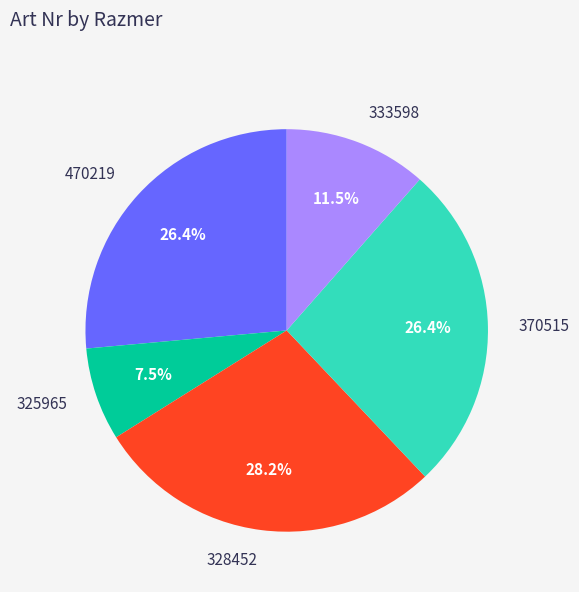

True or false: 333598 accounts for 3% of the total.

False